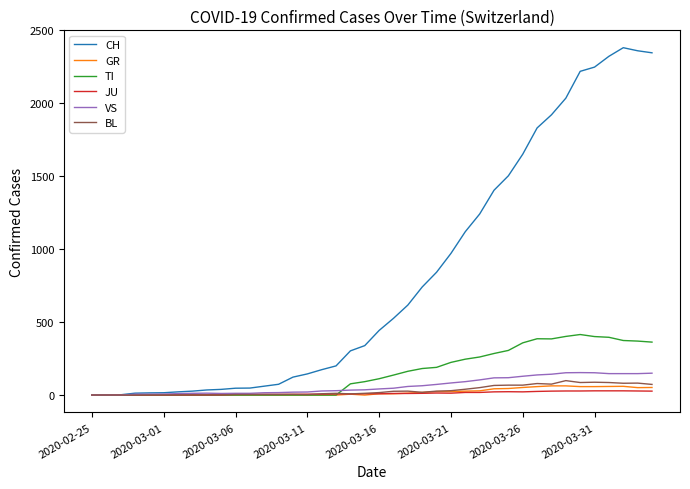

Which series has the largest range (max minus min)?

CH